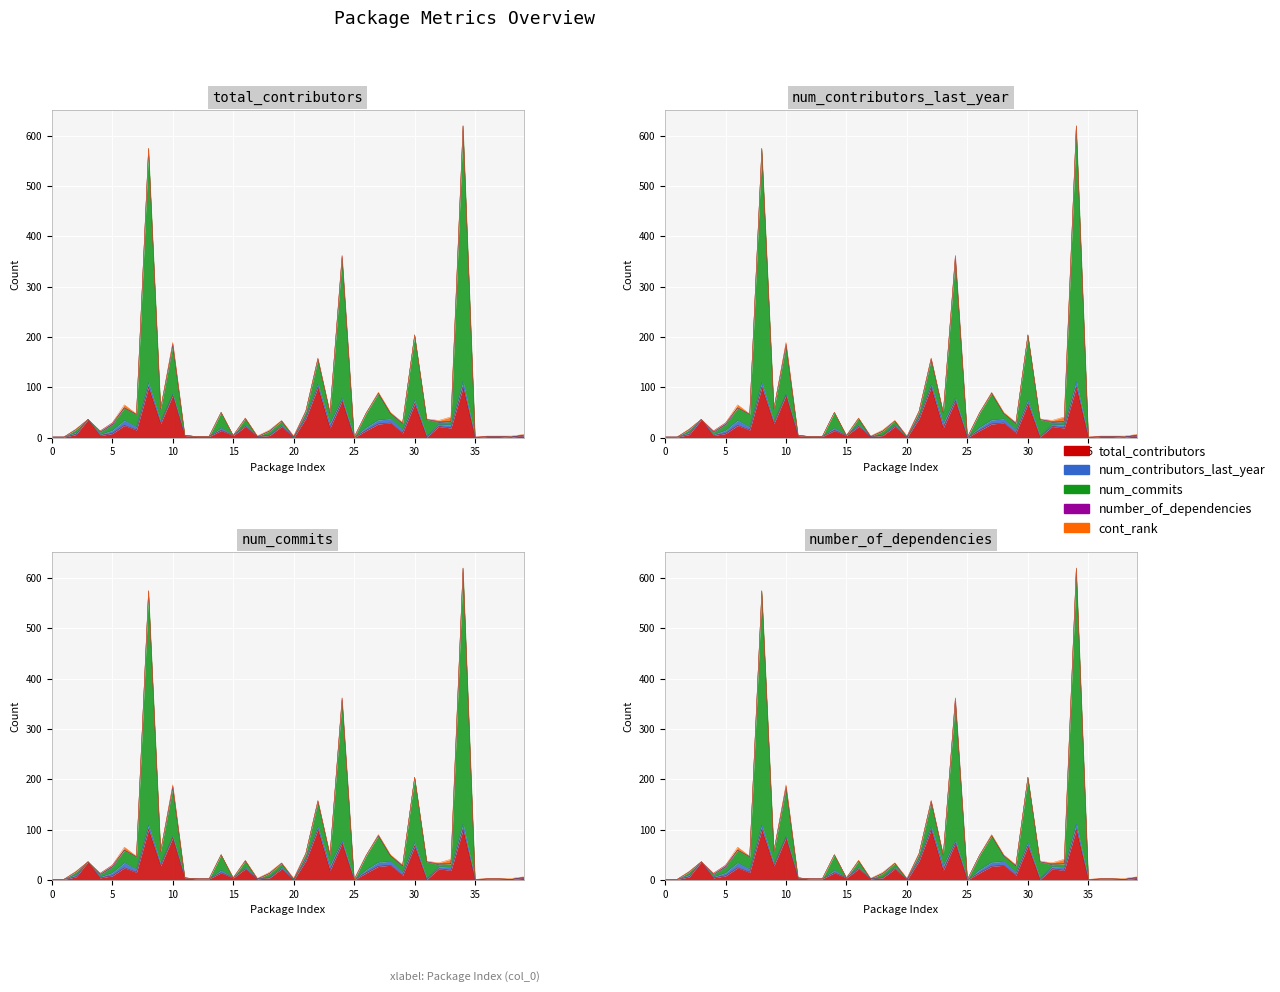

What is the total value across all series at 3?

36